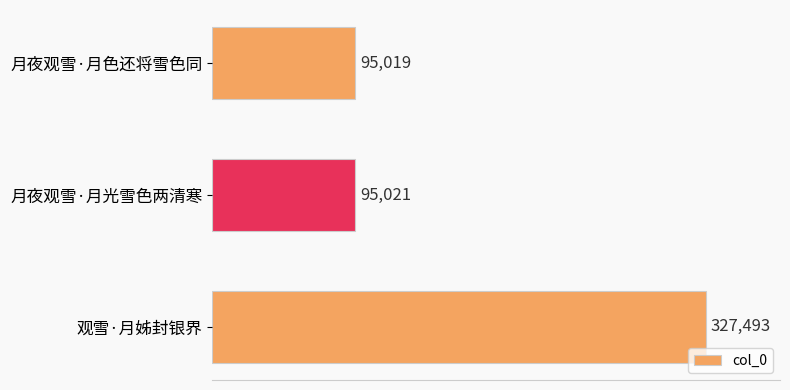

Reading top to bottom, transcribe all the data shown in this chart.

95019	95021	327493